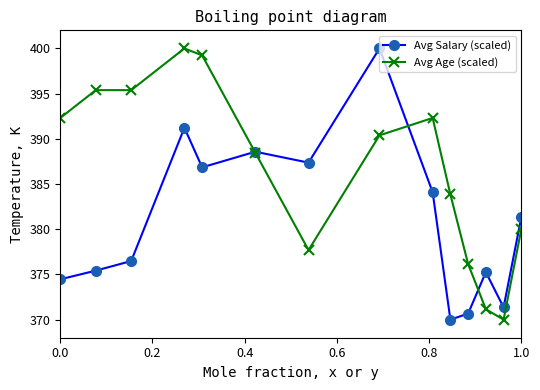

Rank the series by their average value, from lowest to highest.

Avg Salary (scaled), Avg Age (scaled)